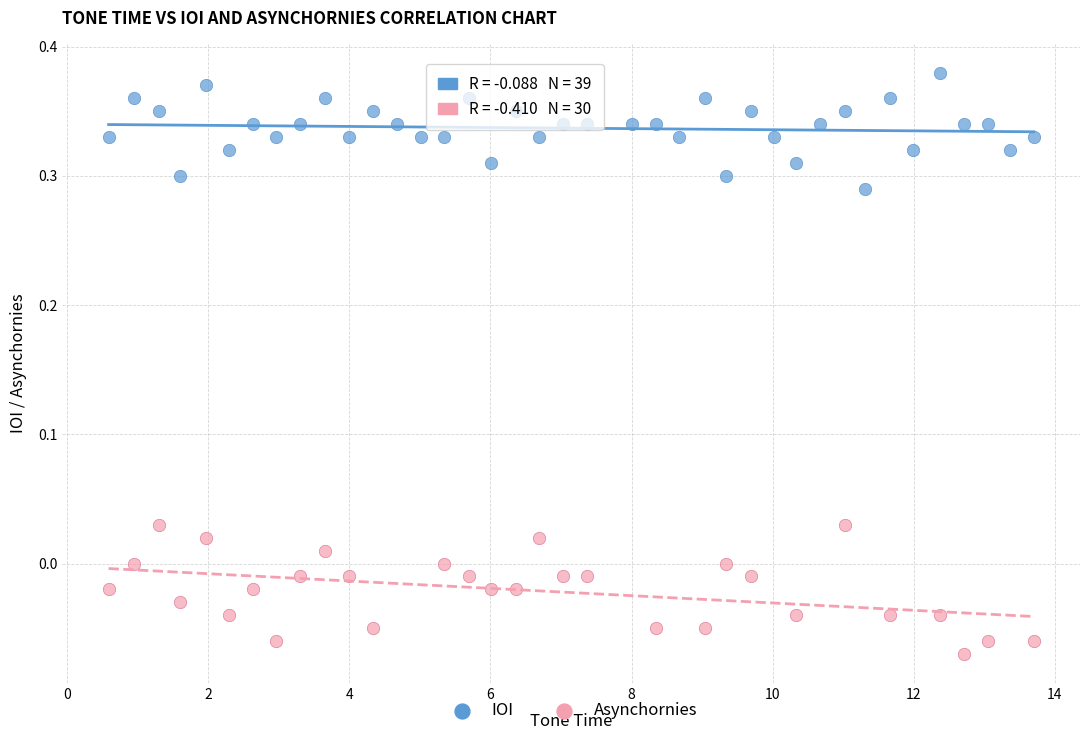

Which series reaches the maximum Y coordinate?

IOI